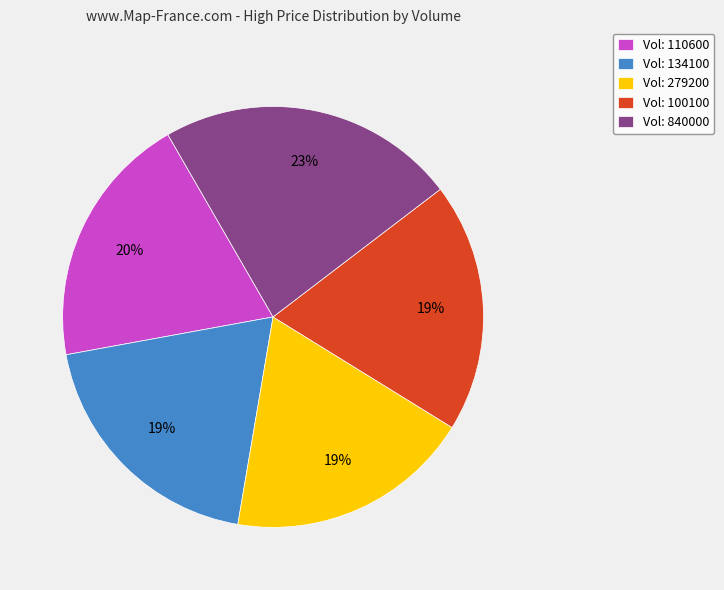

The Vol: 134100 slice represents 19% of the pie. True or false?

True